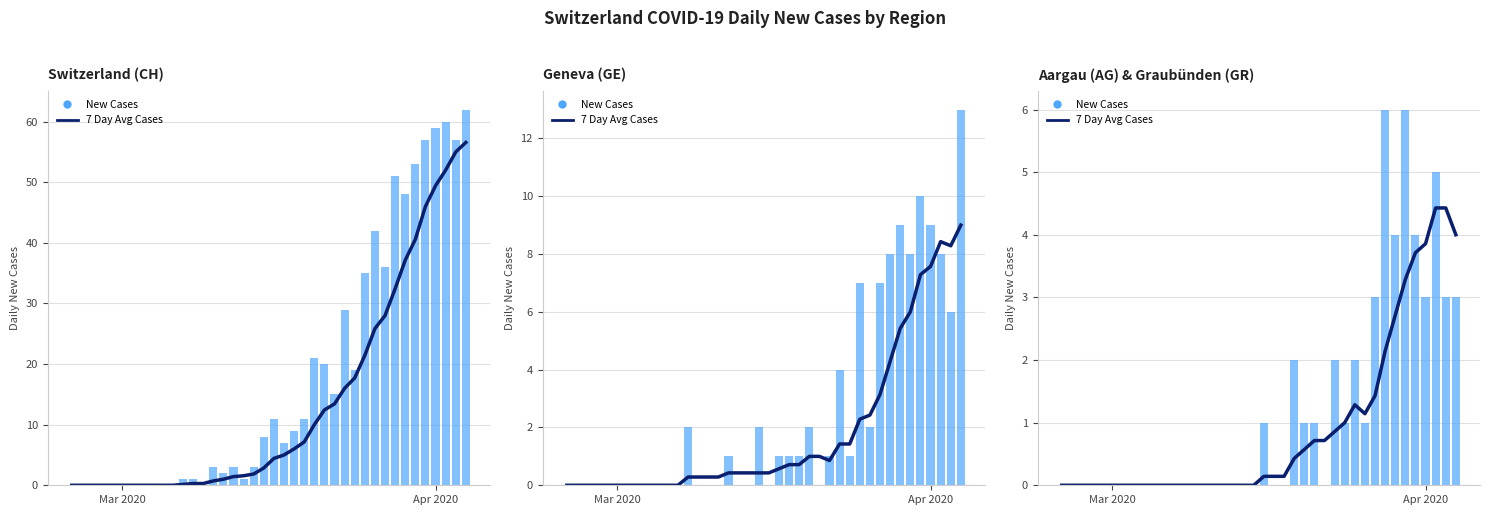

What are all the series names shown in the legend?

7 Day Avg Cases, New Cases